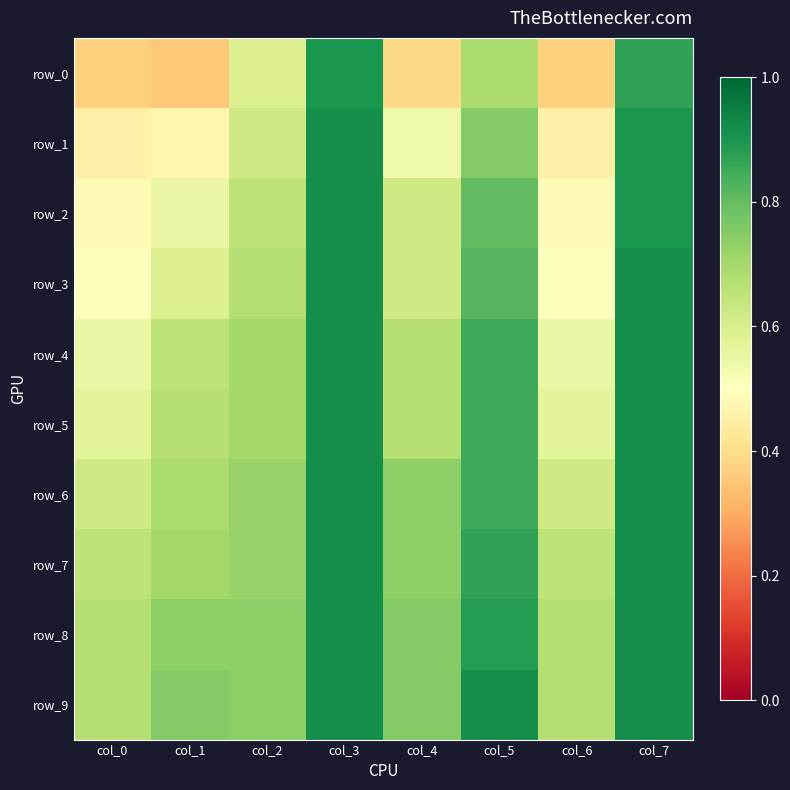

What is the maximum value shown in the chart?

0.9